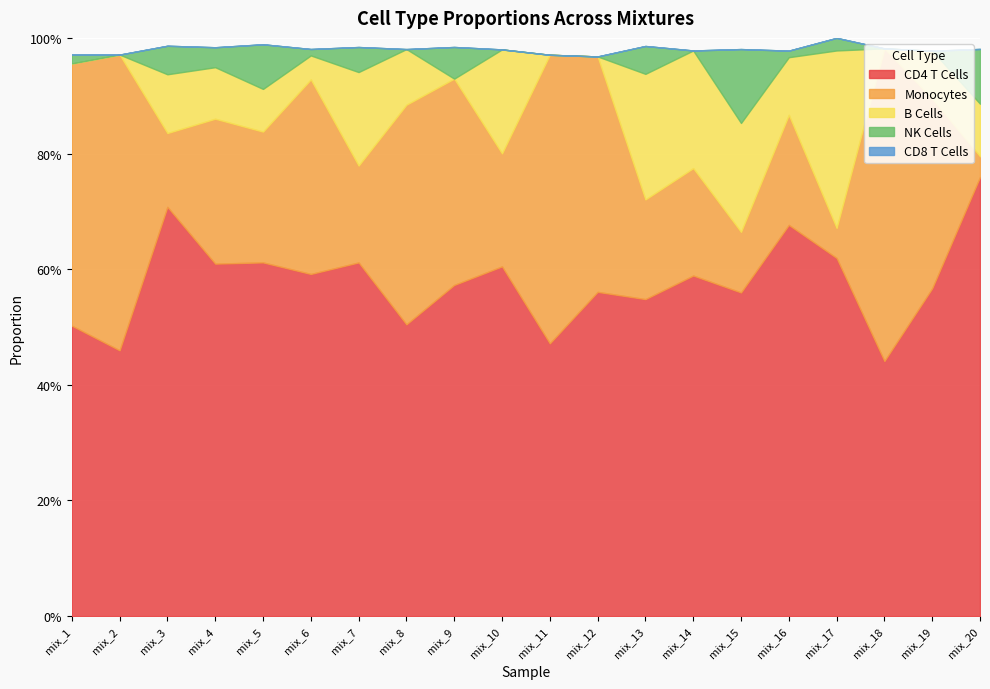

How many distinct data groups are displayed?

5